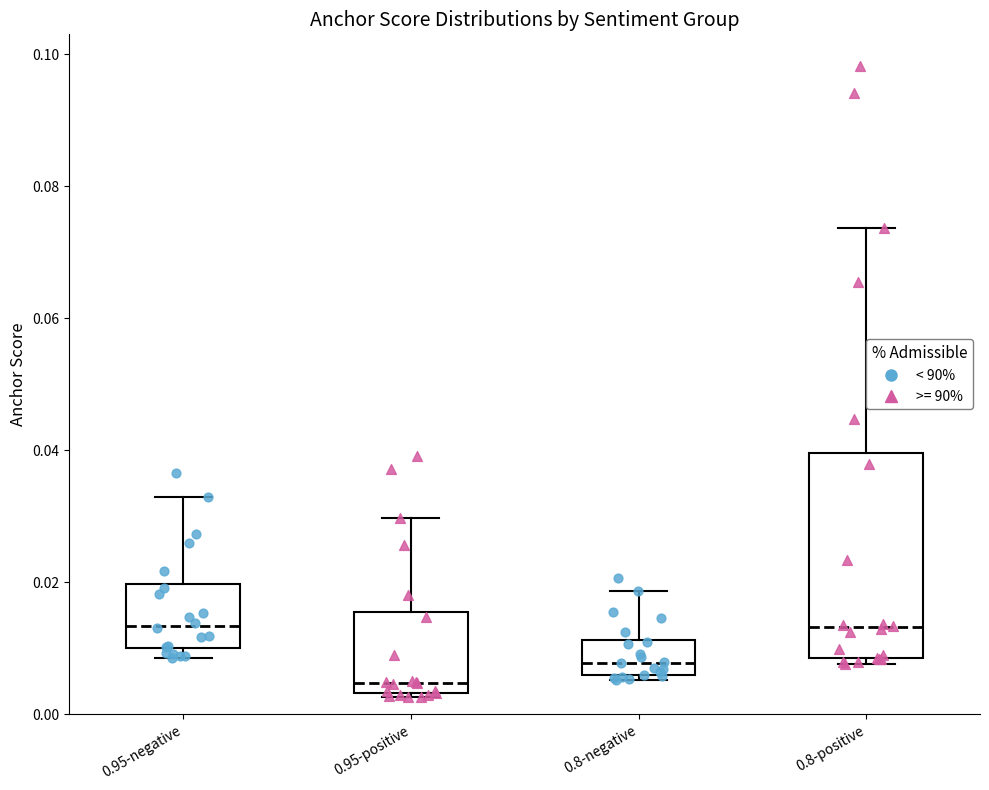

Reading left to right, read every box against the y-axis: the position of its median line, the range the box covers, and the ends of its whiskers. The values are not printed on the chart, so give them approximately, as read against the axis.

0.95-negative: median 0.014, box 0.010 to 0.020, whiskers 0.008 to 0.032
0.95-positive: median 0.004 (just above the box's lower edge), box 0.004 to 0.016, whiskers 0.002 to 0.030
0.8-negative: median 0.008, box 0.006 to 0.012, whiskers 0.006 (just below the box's lower edge) to 0.018
0.8-positive: median 0.014, box 0.008 to 0.040, whiskers 0.008 (just below the box's lower edge) to 0.074